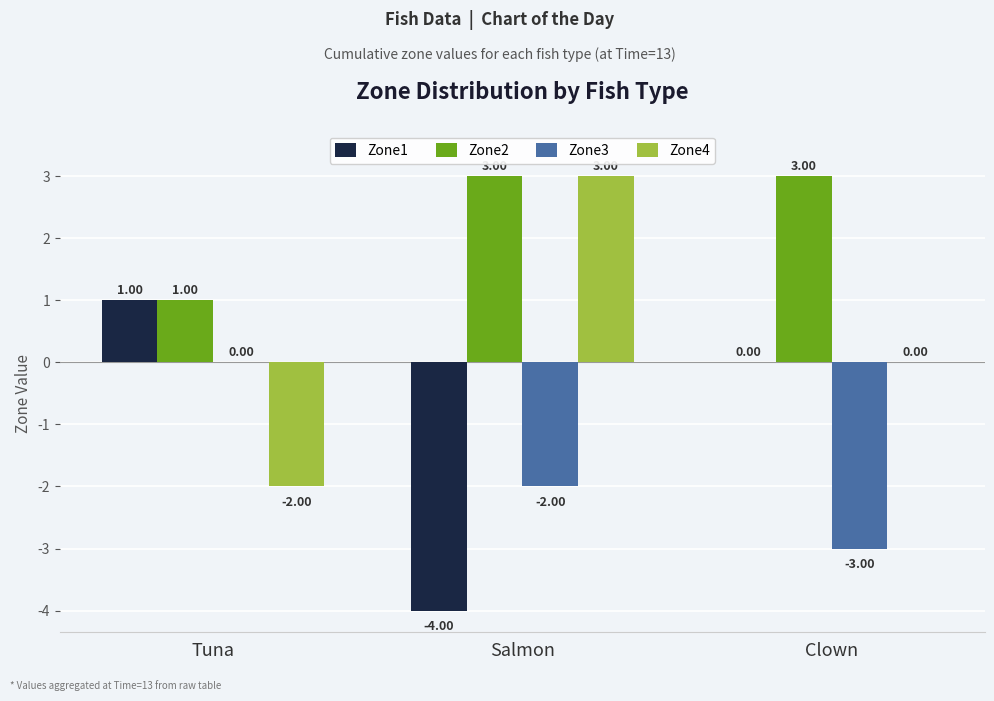

At which label does Zone1 first exceed 0?

Tuna